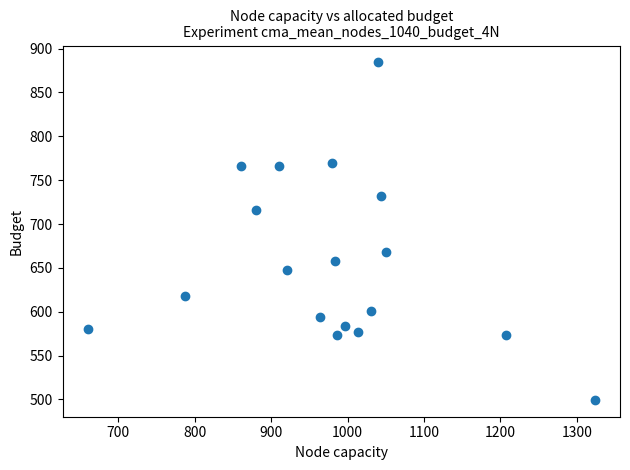

What is the range of X values (max minus min)?

663.3